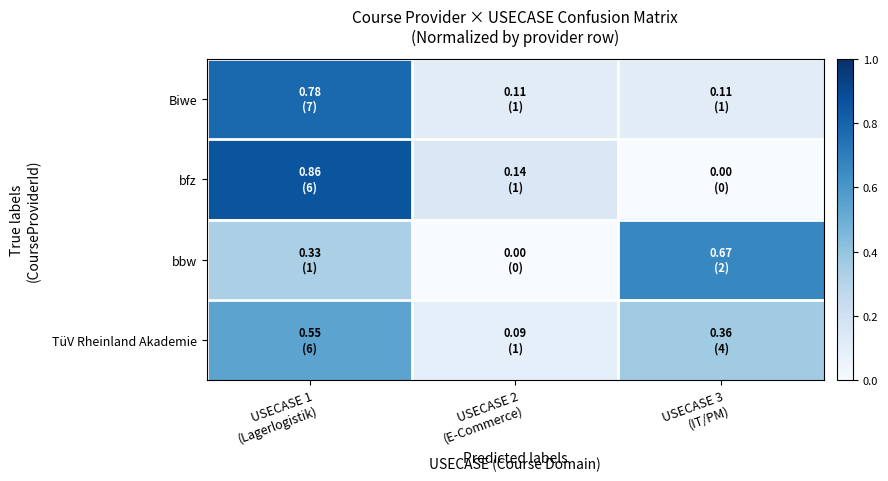

What is the difference between the highest and lowest values at USECASE 2
(E-Commerce)?

0.1